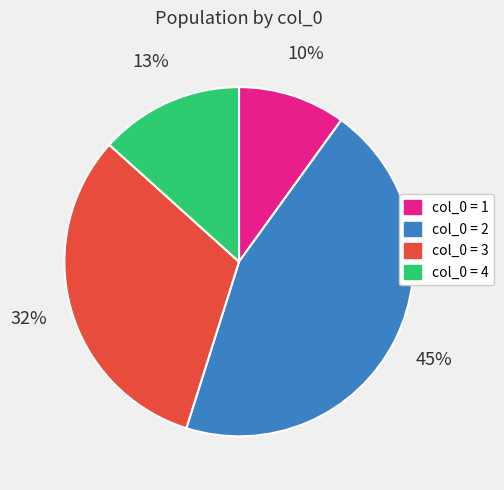

To the nearest percent, what percentage of the pie is col_0 = 1?

10%